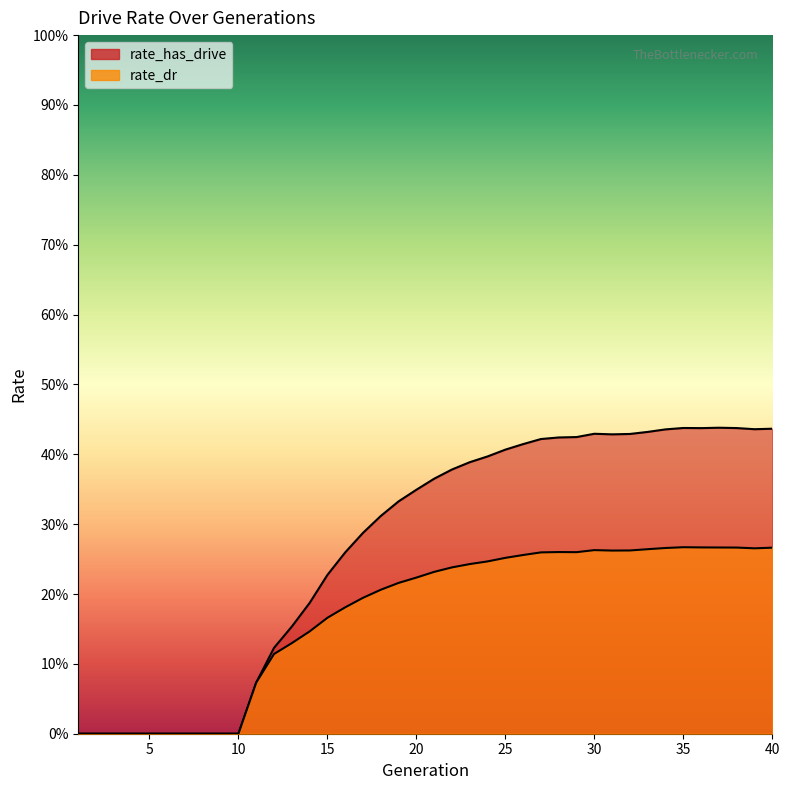

What is the average value of the rate_has_drive series?

0.3